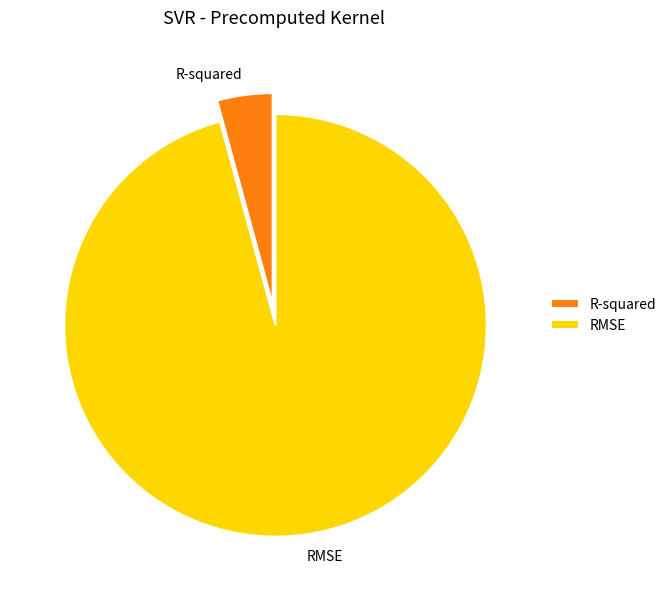

Is the sum of RMSE and R-squared greater than half?

Yes